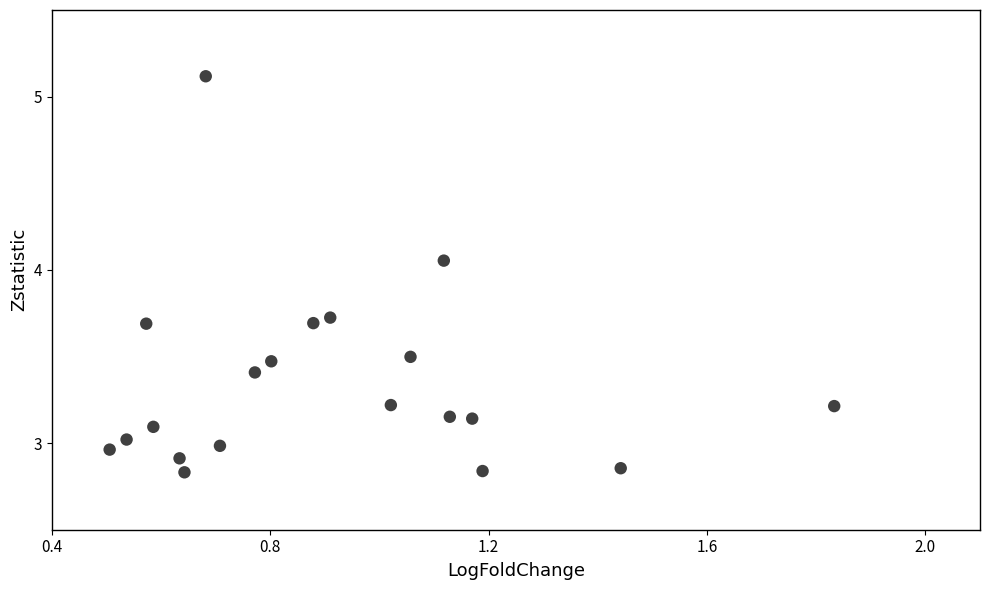

What is the range of X values (max minus min)?

1.3